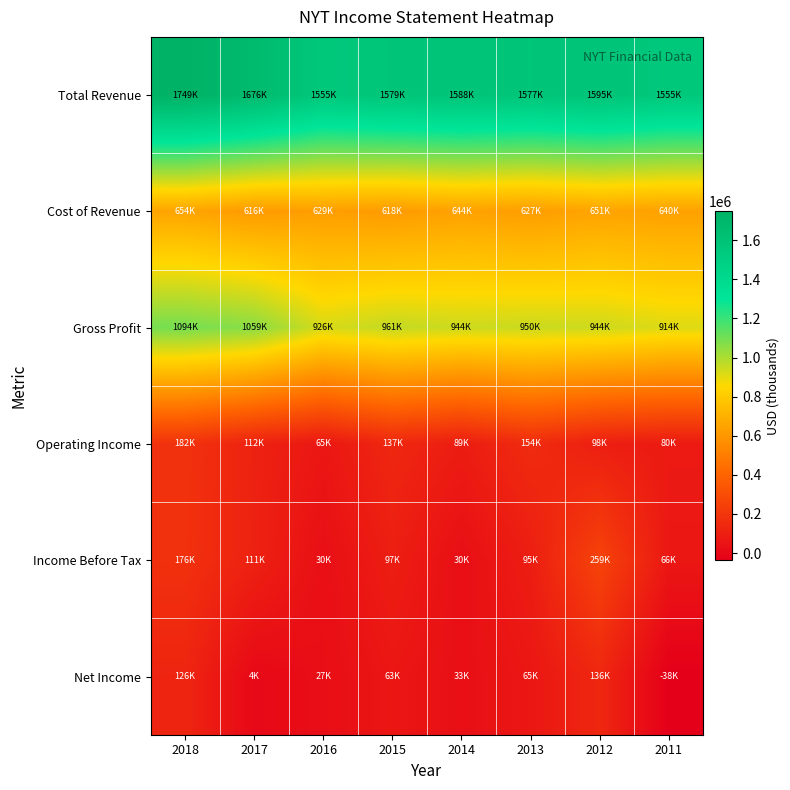

Which series has the largest total across all categories?

Total Revenue